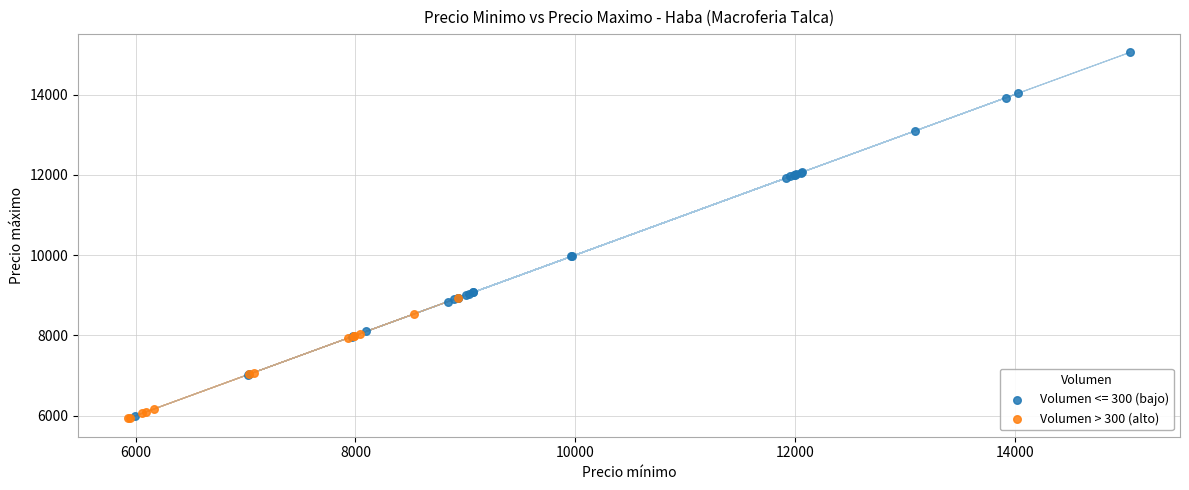

Which series has the widest spread of Y values?

Volumen <= 300 (bajo)